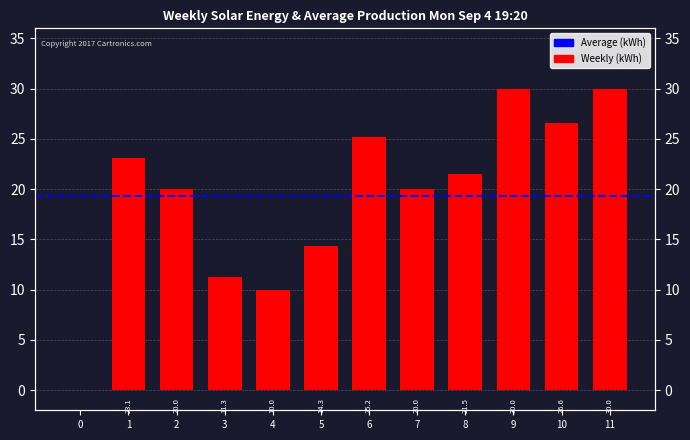

What is the sum of all values?

232.0